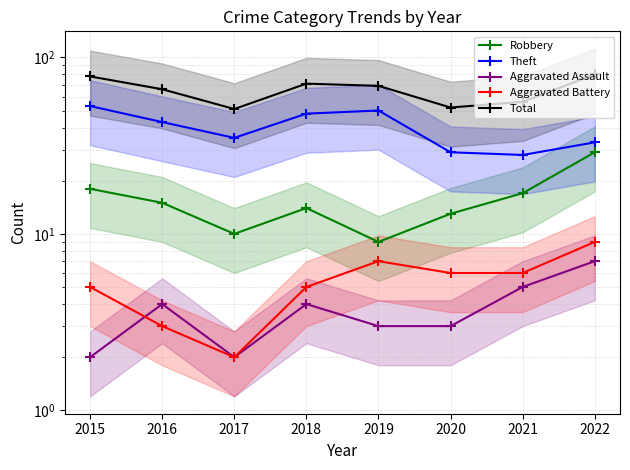

At which category does the chart reach its peak across all series?

2022